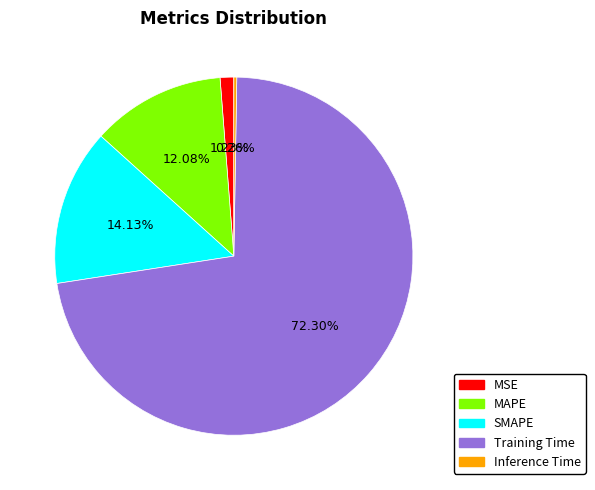

To the nearest percent, what is the average slice percentage?

20%